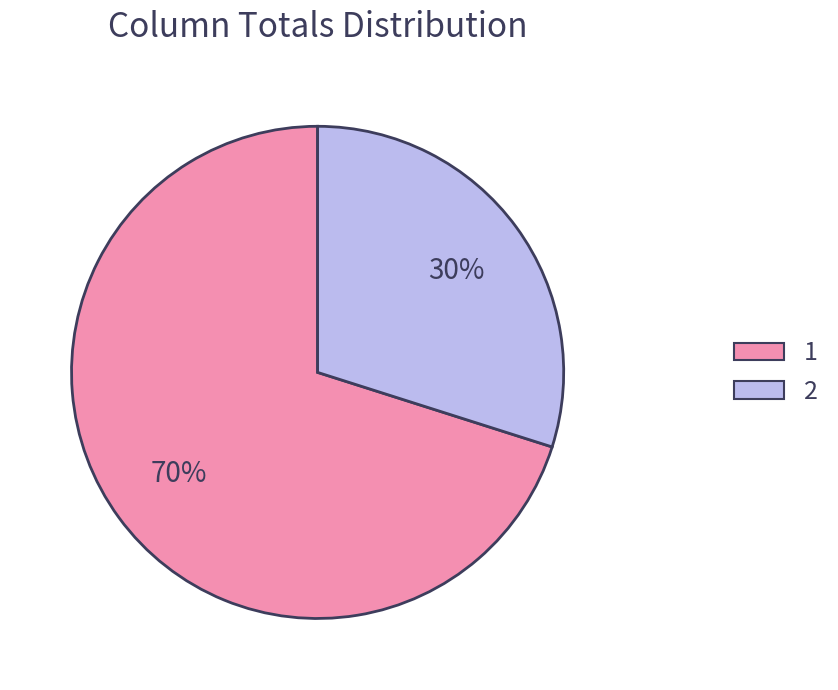

Does any single category account for the majority?

Yes